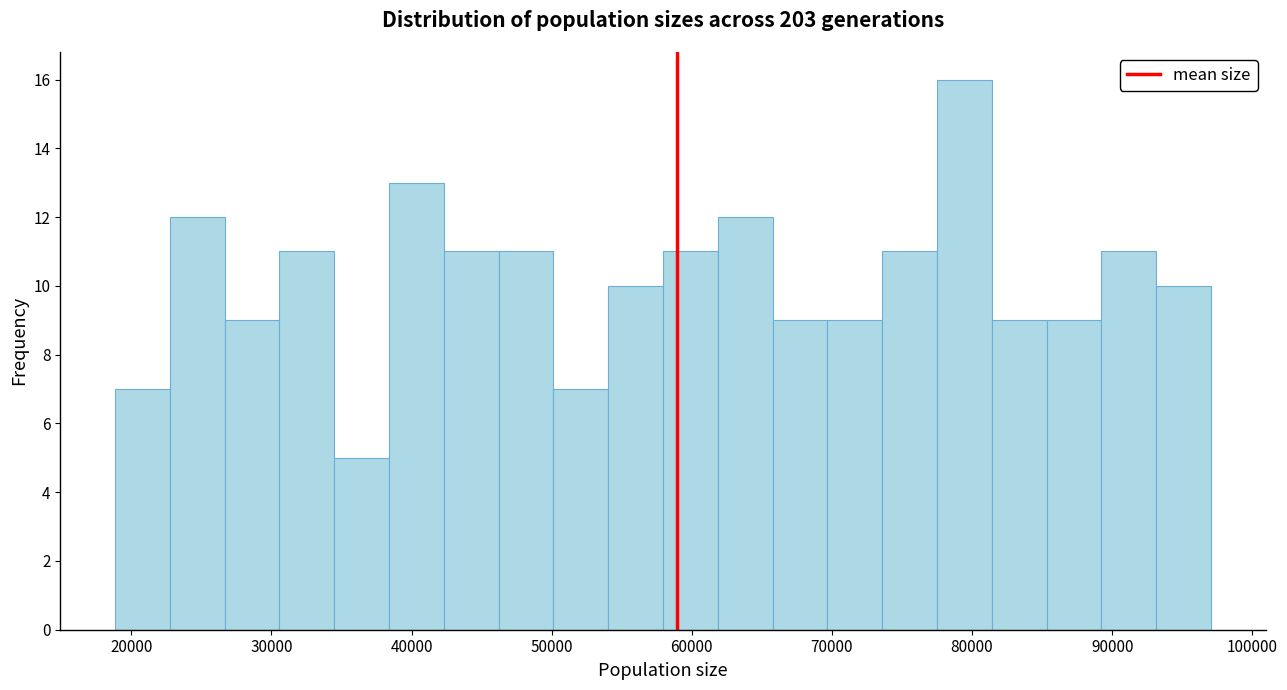

Around what value on the x-axis is the tallest bar? Give the approximate position of its centre, as read against the axis.

79000